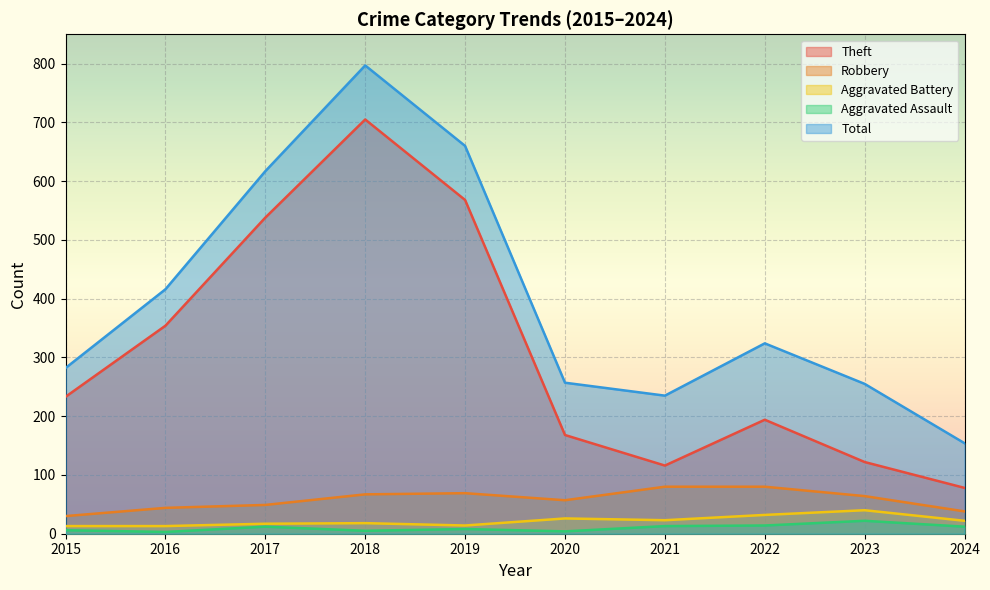

List the labels in order of Aggravated Assault value, smallest first.

2016, 2020, 2018, 2015, 2019, 2017, 2024, 2021, 2022, 2023